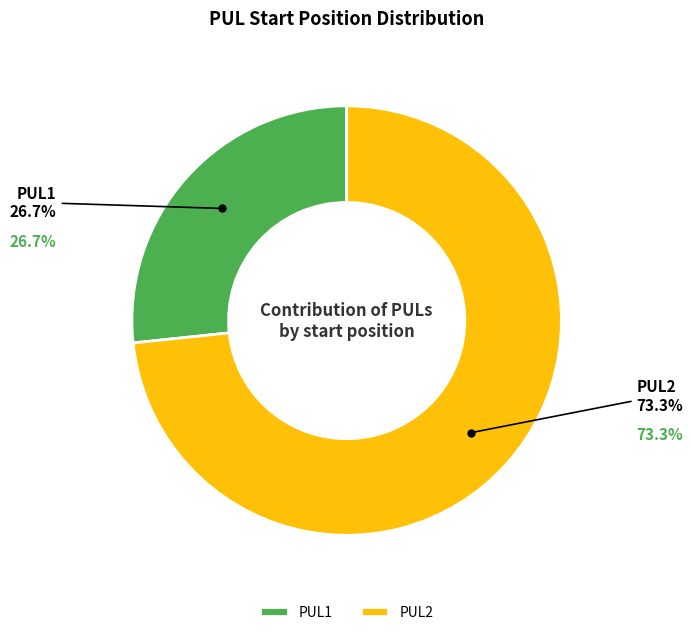

Which category accounts for the majority?

PUL2